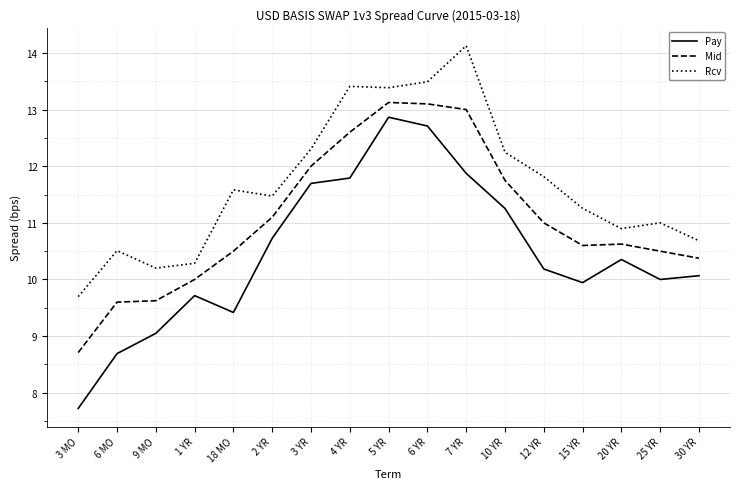

What position from the left is 5 YR?

9